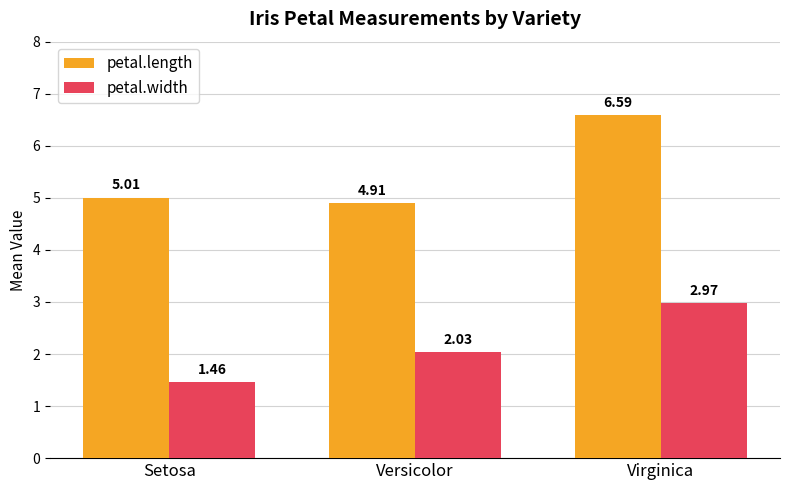

Where is petal.width nearest to the value 2?

Versicolor